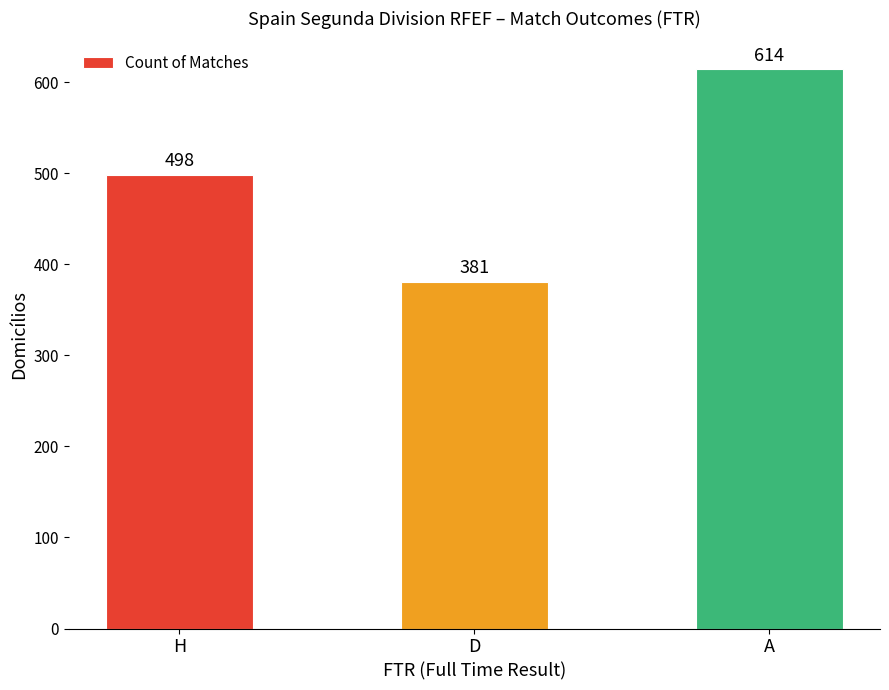

What is the average value?

498